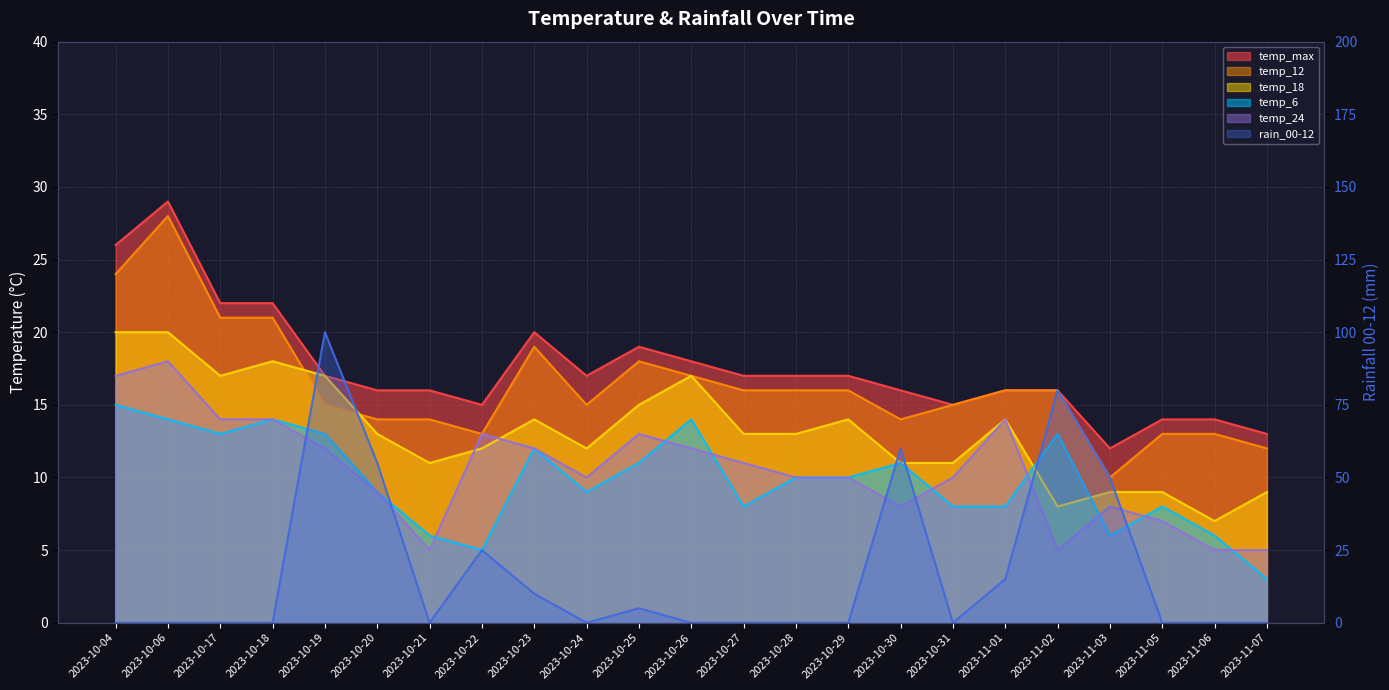

Which has a higher value, 2023-10-06 or 2023-10-18?

2023-10-06